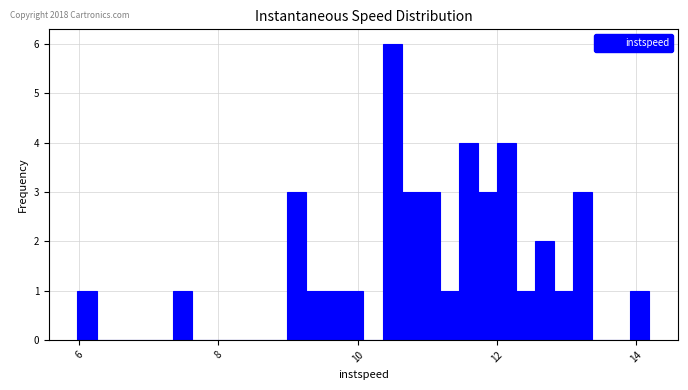

Read against the x-axis, roughly where is the centre of the tallest bar?

10.4